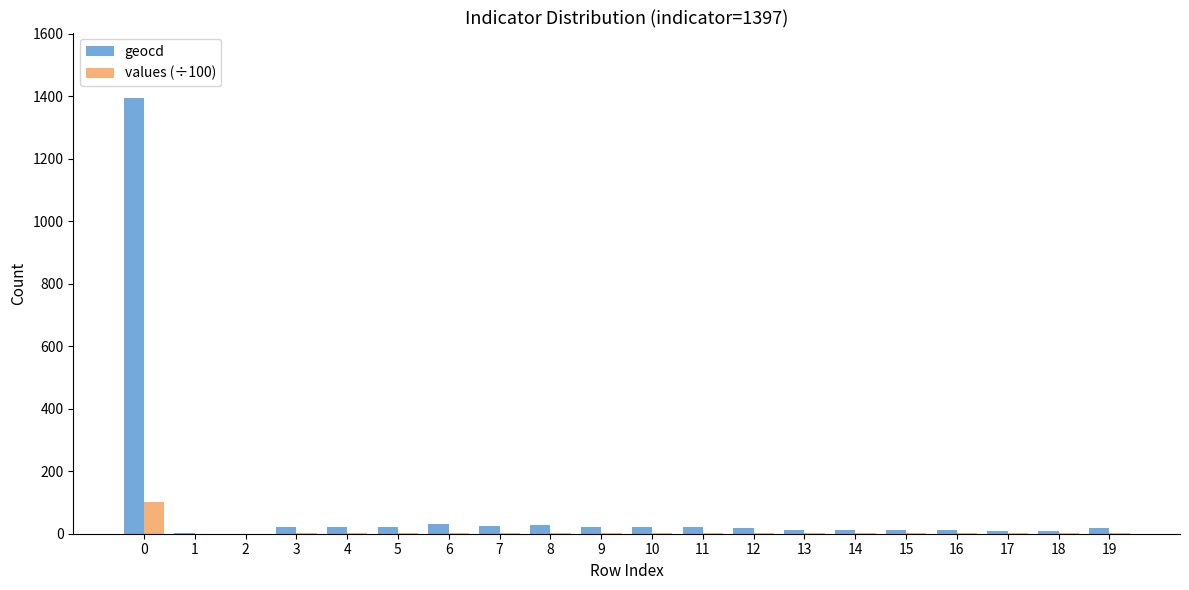

What is the highest value of the values (÷100) series?

100